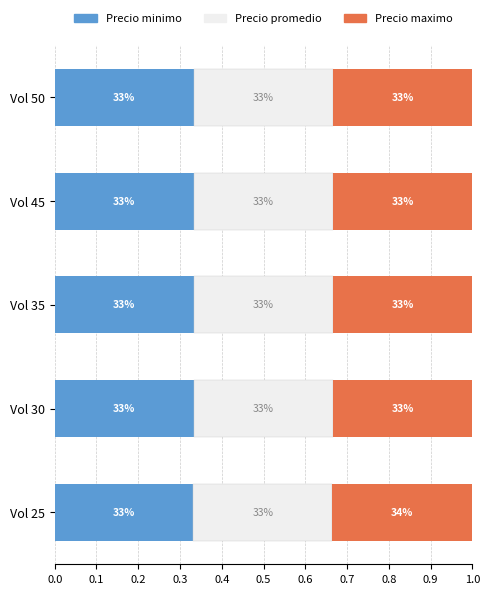

Which series has the widest spread of values?

Precio maximo